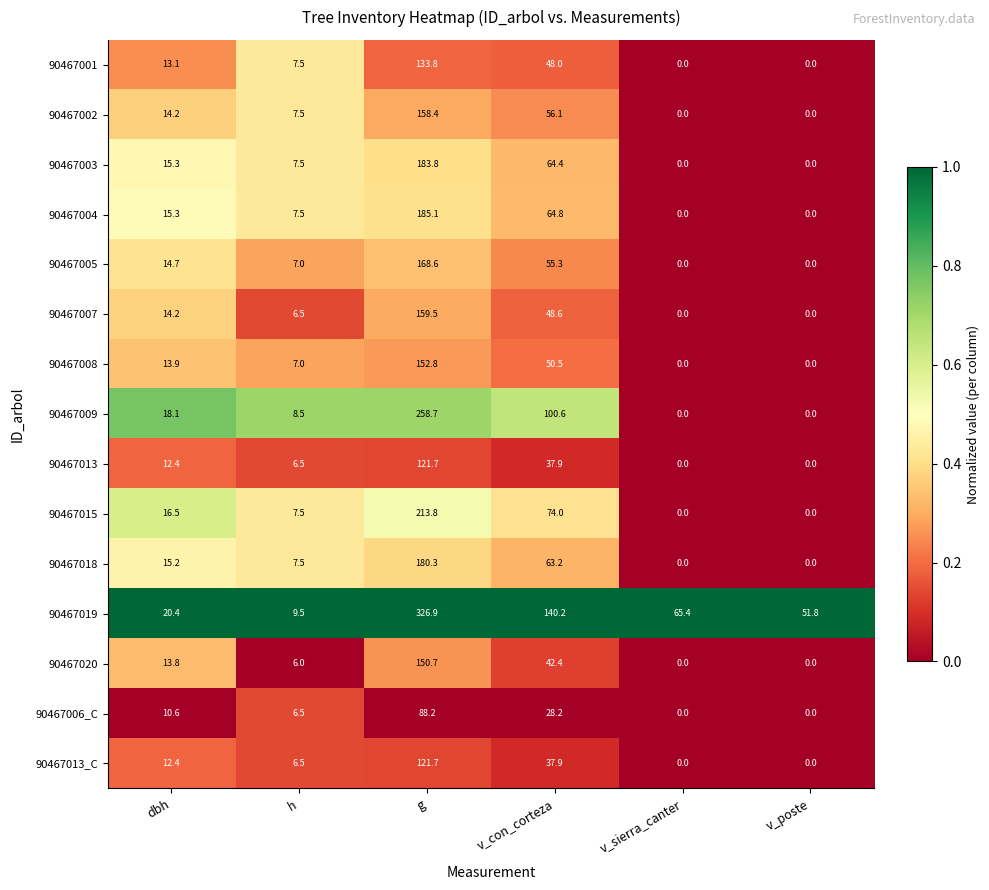

Which category has the highest value in the 90467015 series?

g